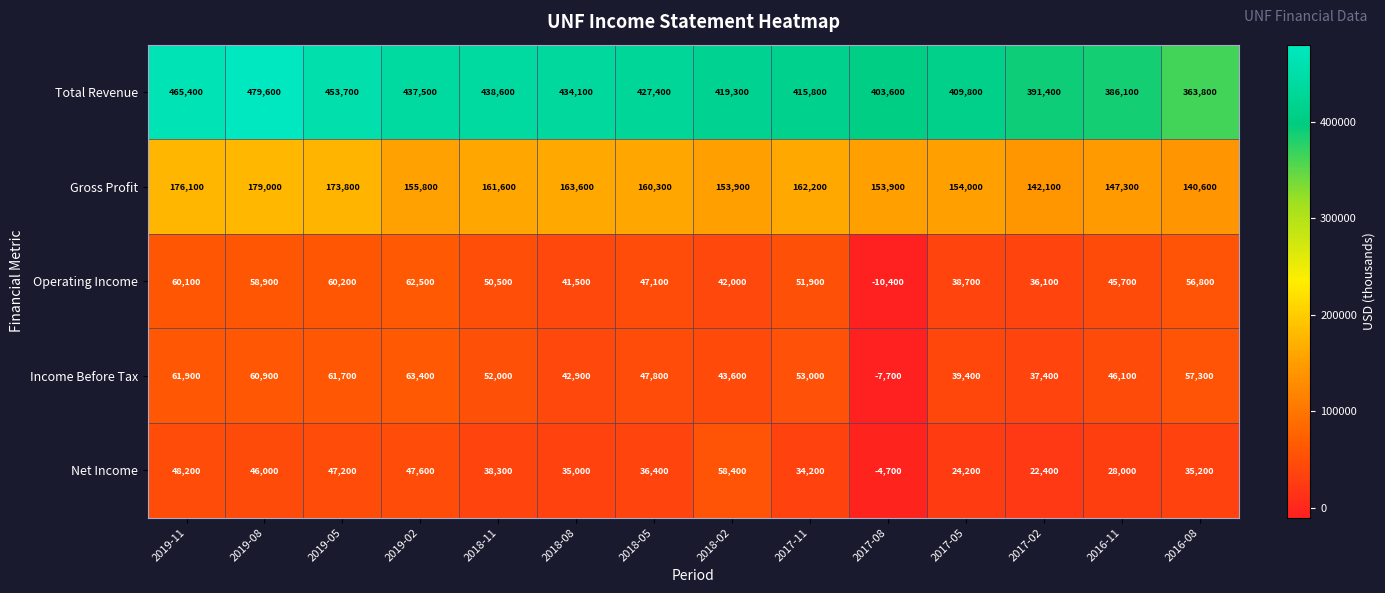

Which series changed the most between 2019-05 and 2019-02?

Gross Profit